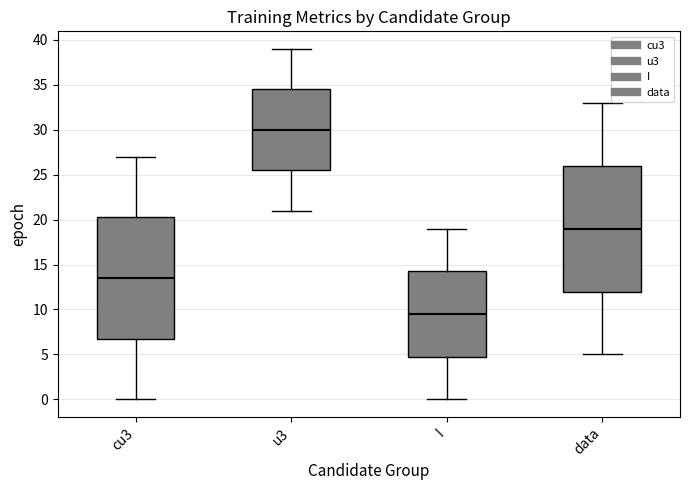

Where does the median line of the box for data sit on the y-axis? The values are not printed on the chart, so give them approximately, as read against the axis.

19.0